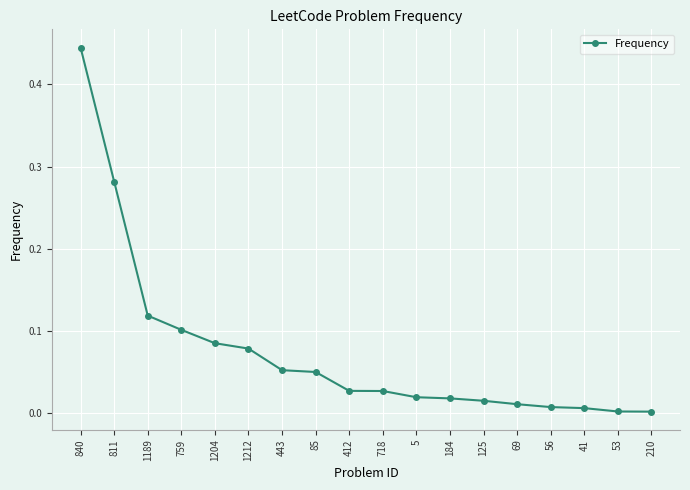

What position from the left is 1189?

3